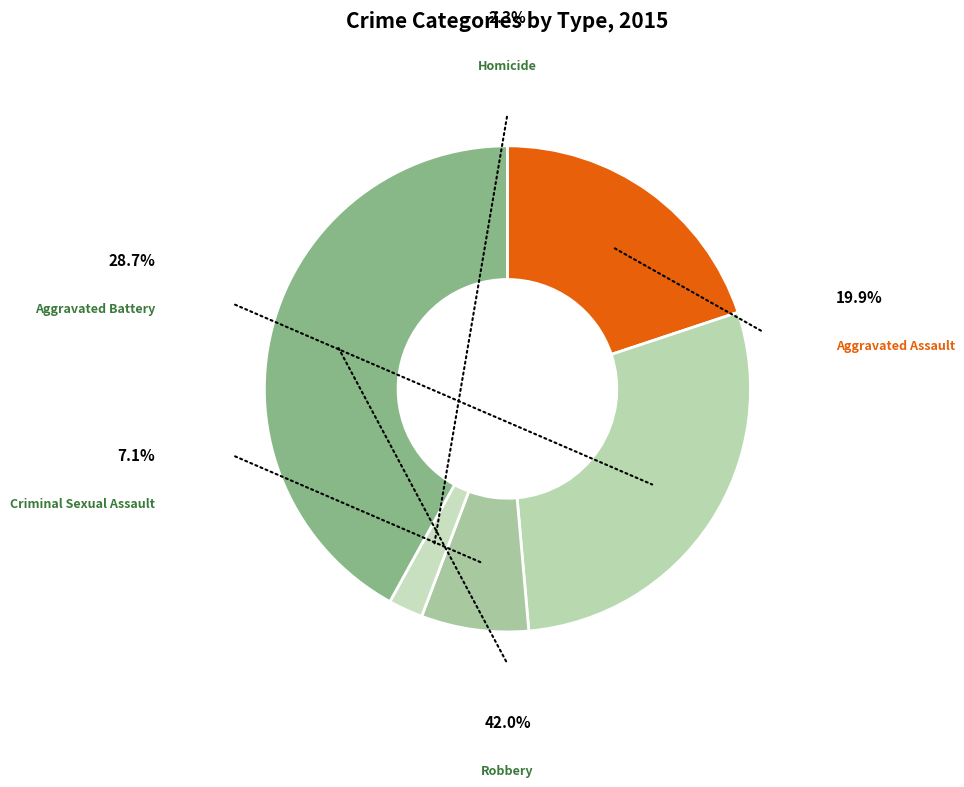

To the nearest percent, what is the average slice percentage?

20%